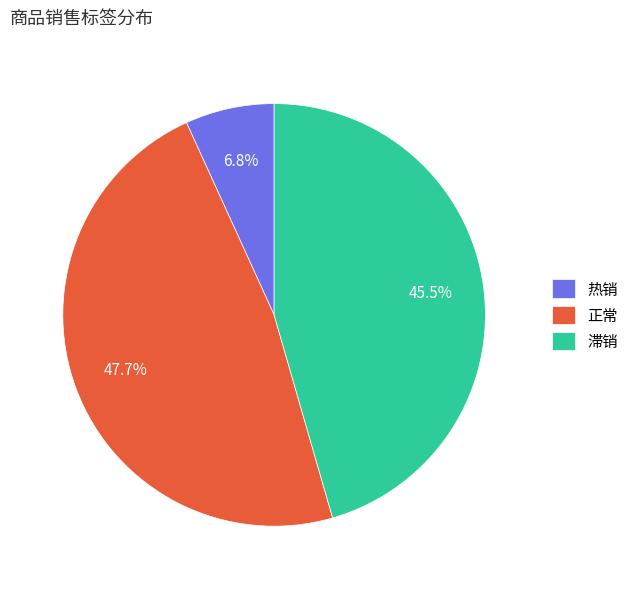

Is 滞销 the majority of the pie?

No